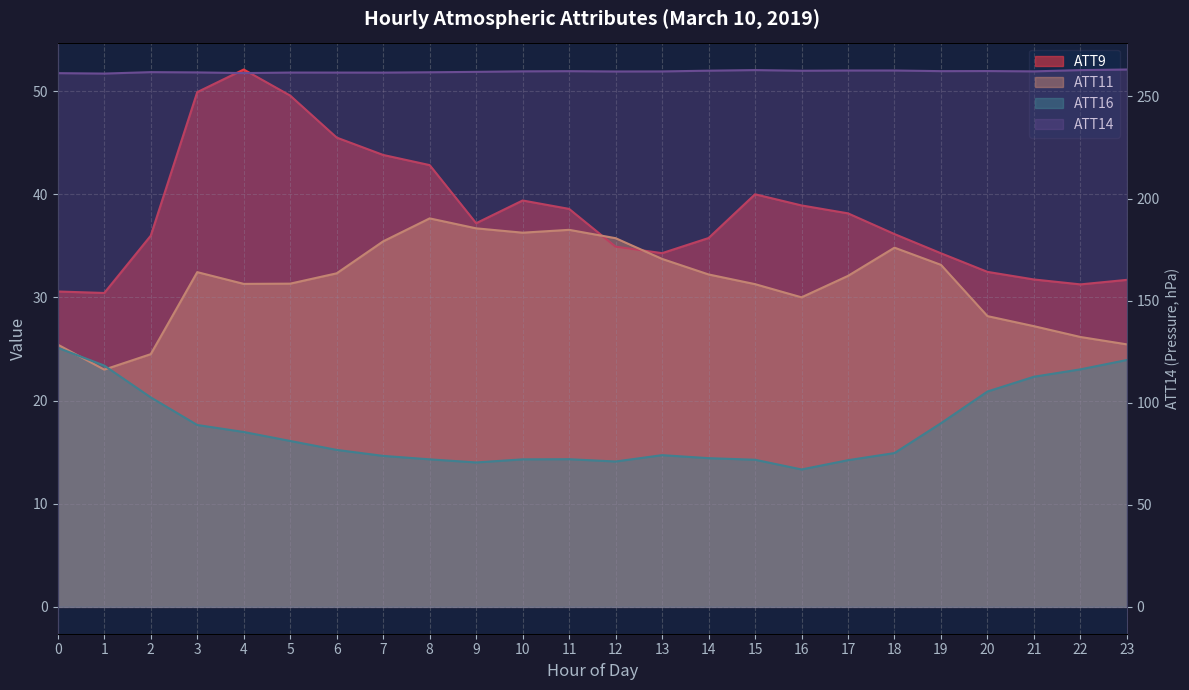

Does the chart have visible grid lines?

Yes